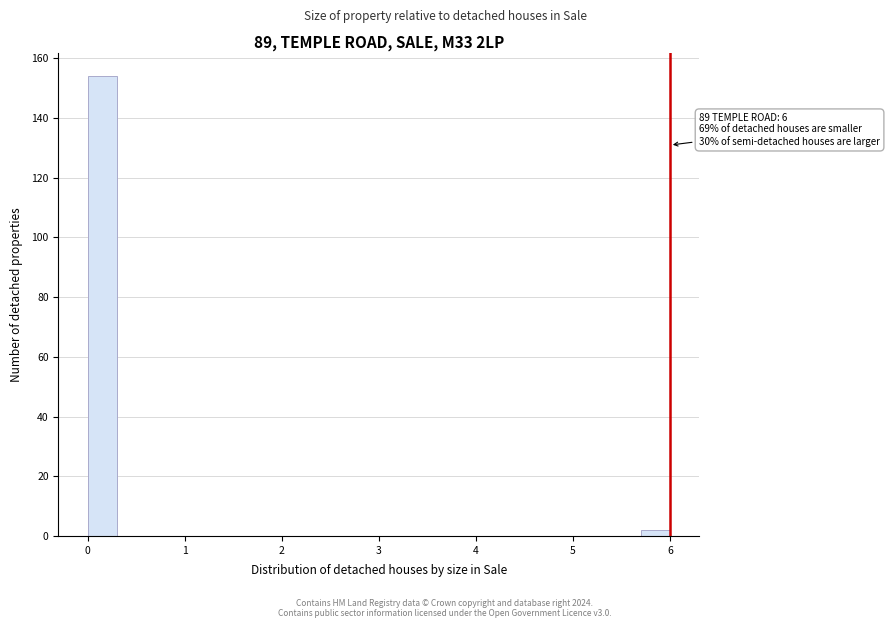

Read against the x-axis, roughly where is the centre of the tallest bar?

0.2